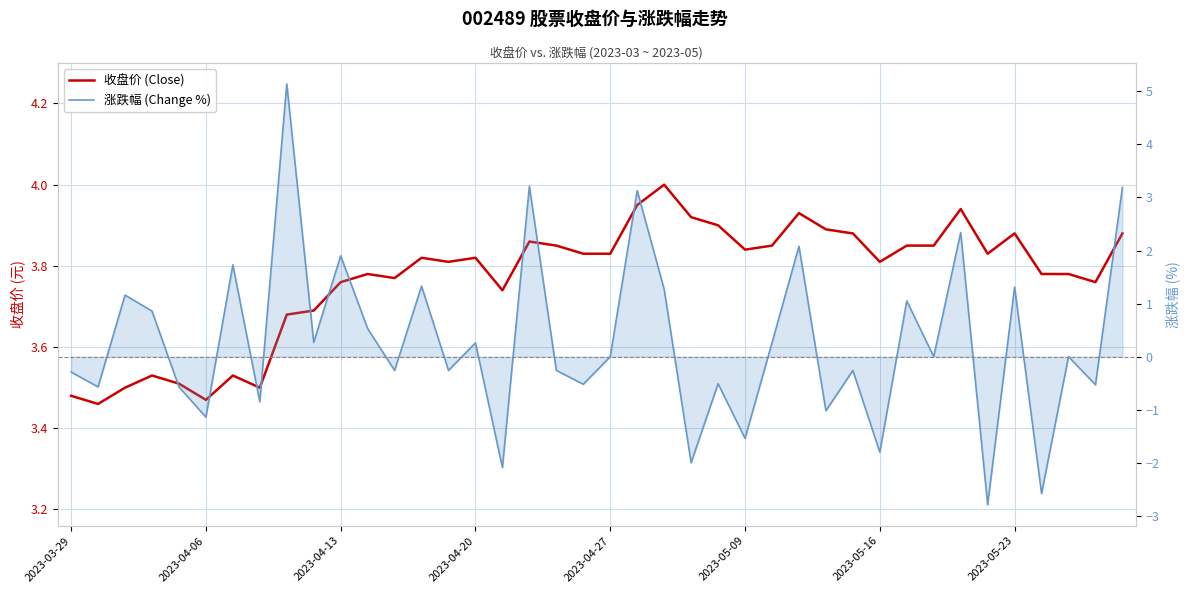

Reading left to right, transcribe all the data shown in this chart.

收盘价 (Close): 3.5	3.5	3.5	3.5	3.5	3.5	3.5	3.5	3.7	3.7	3.8	3.8	3.8	3.8	3.8	3.8	3.7	3.9	3.9	3.8	3.8	4.0	4.0	3.9	3.9	3.8	3.9	3.9	3.9	3.9	3.8	3.9	3.9	3.9	3.8	3.9	3.8	3.8	3.8	3.9
涨跌幅 (Change %): -0.3	-0.6	1.2	0.9	-0.6	-1.1	1.7	-0.8	5.1	0.3	1.9	0.5	-0.3	1.3	-0.3	0.3	-2.1	3.2	-0.3	-0.5	0.0	3.1	1.3	-2.0	-0.5	-1.5	0.3	2.1	-1.0	-0.3	-1.8	1.1	0.0	2.3	-2.8	1.3	-2.6	0.0	-0.5	3.2